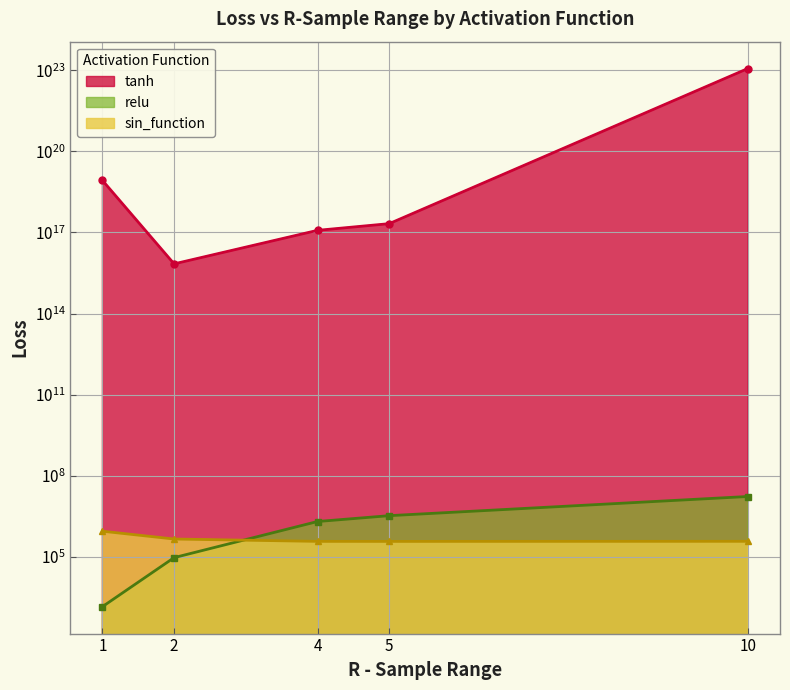

True or false: tanh has a value of 119122849365410896.0 at 4.

True